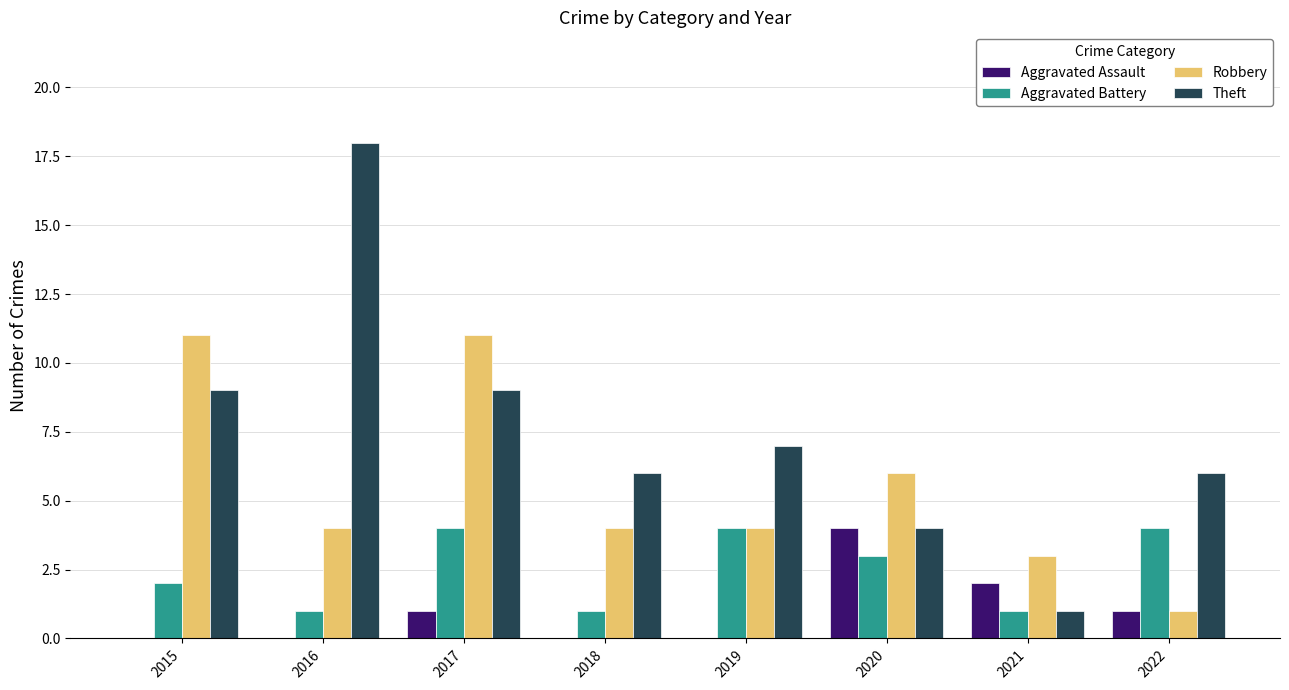

How many distinct data groups are displayed?

4